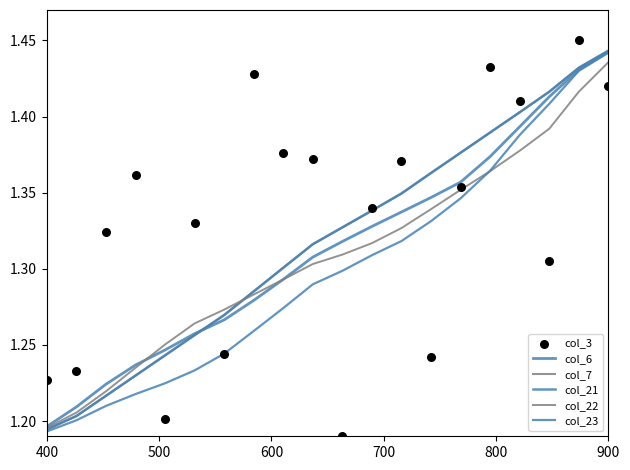

At how many categories does at least one series exceed 1?

20